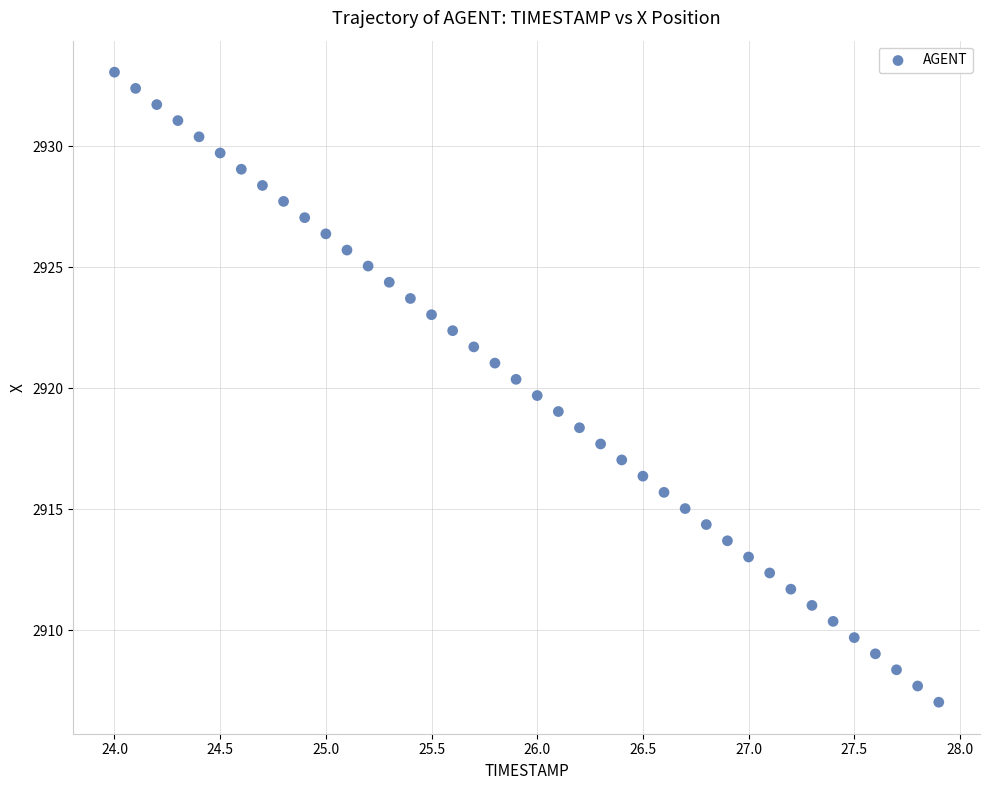

What is the range of Y values (max minus min)?

26.0